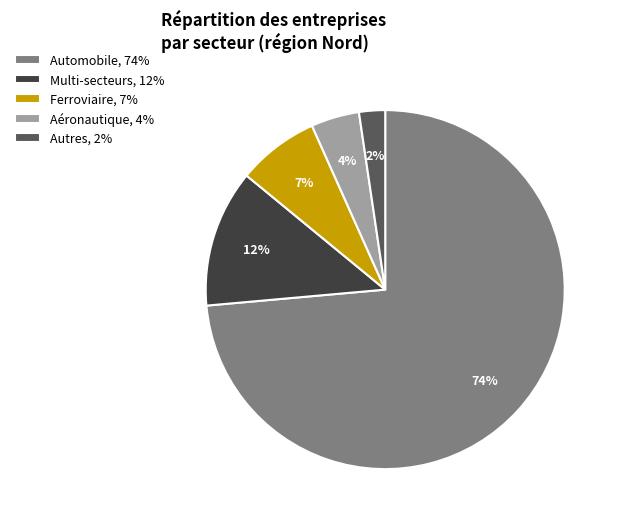

Is there a majority slice in this chart?

Yes